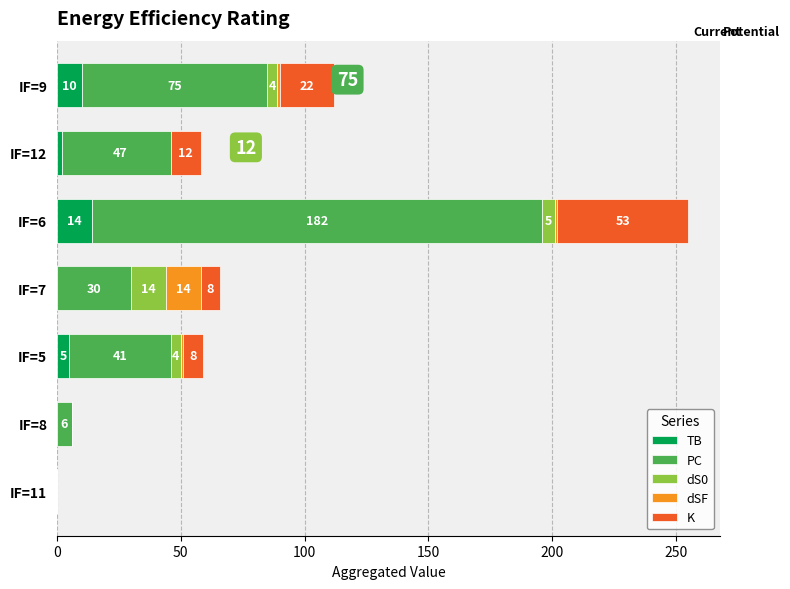

What is the difference between the second highest and minimum values in the K series?

22